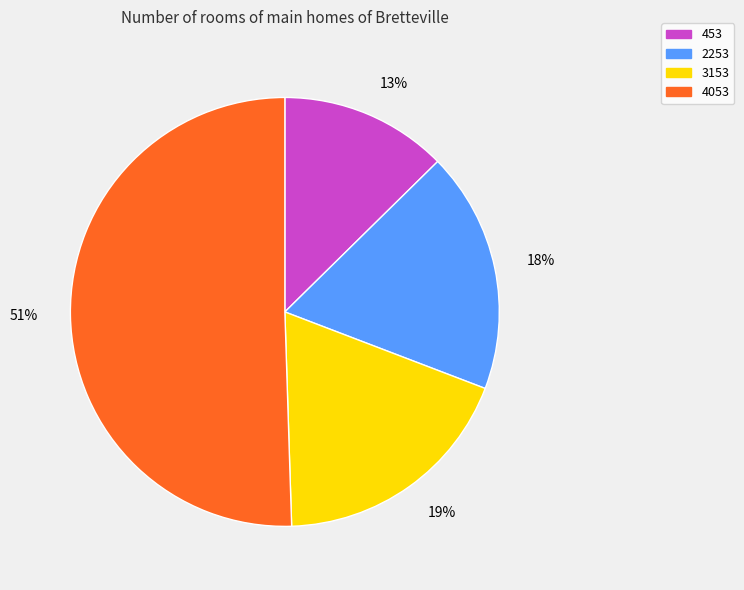

Rank the categories by value from lowest to highest.

453, 2253, 3153, 4053